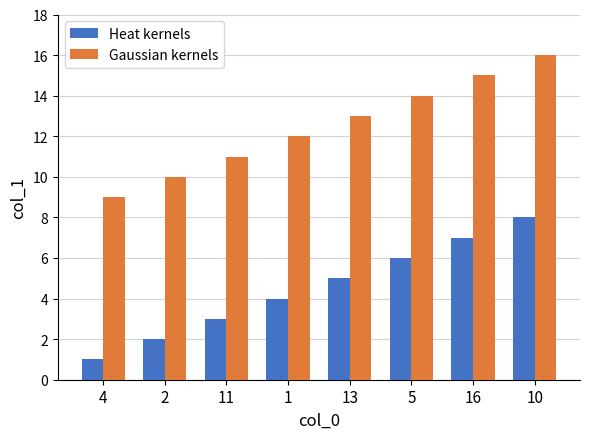

Reading left to right, what are all the values shown in this chart?

Heat kernels: 1	2	3	4	5	6	7	8
Gaussian kernels: 9	10	11	12	13	14	15	16